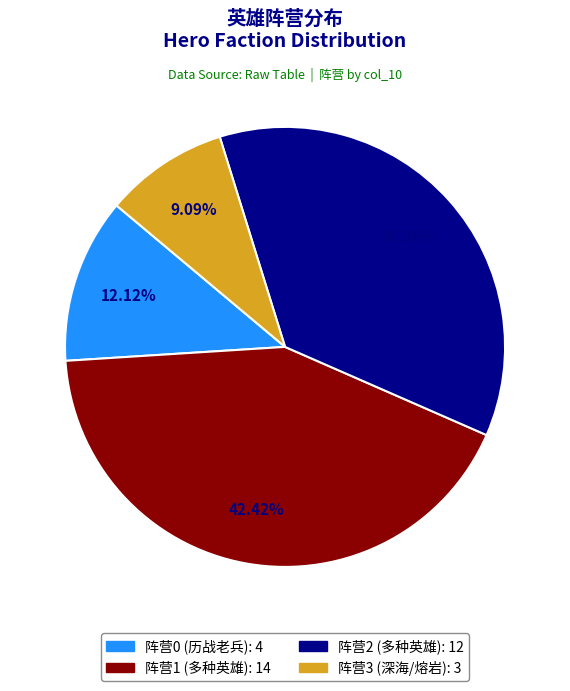

Does any single category account for the majority?

No